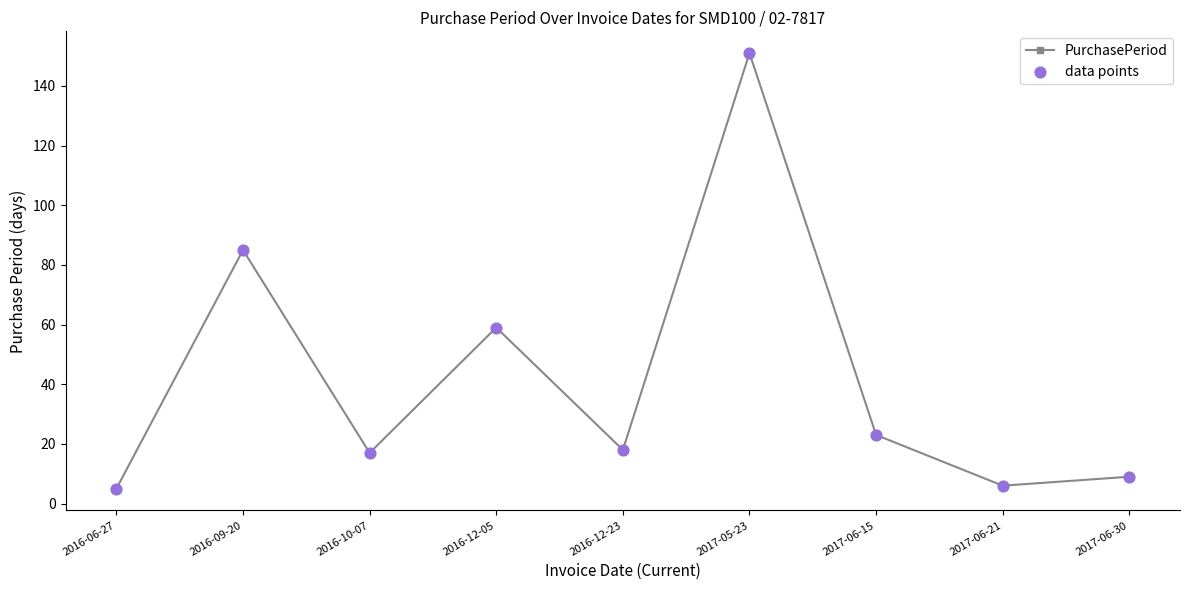

Which label corresponds to the largest value in the chart?

2017-05-23